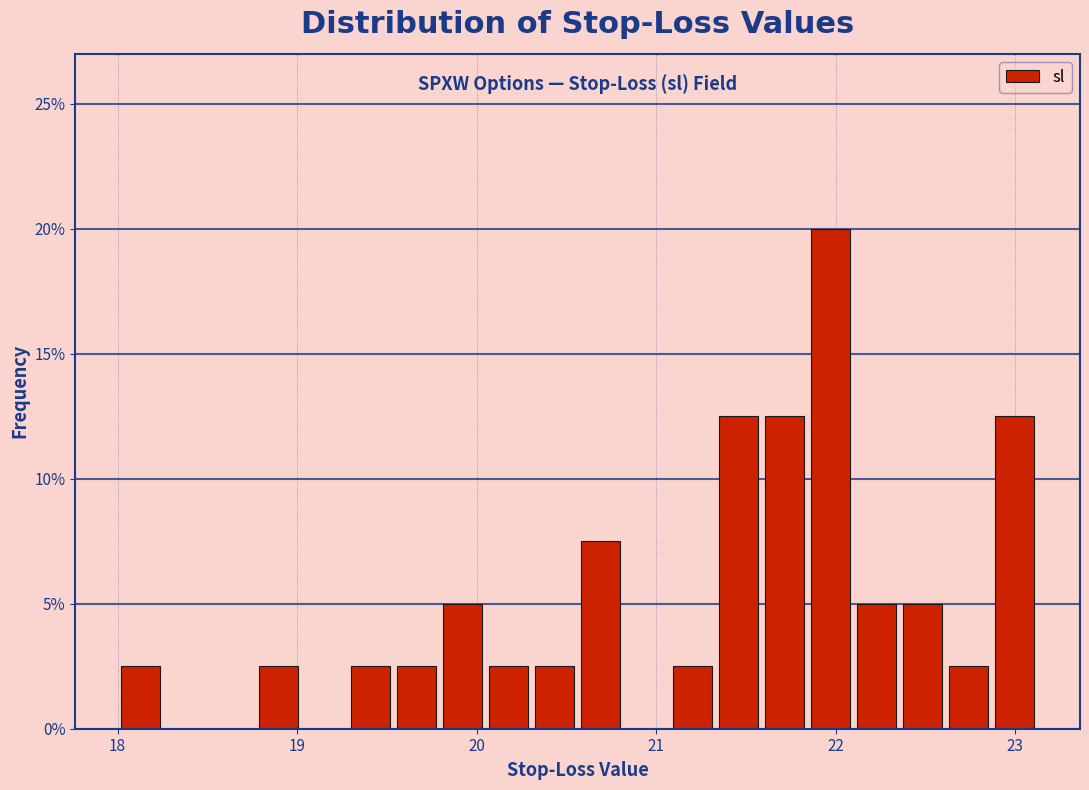

Around what value on the x-axis is the tallest bar? Give the approximate position of its centre, as read against the axis.

22.0